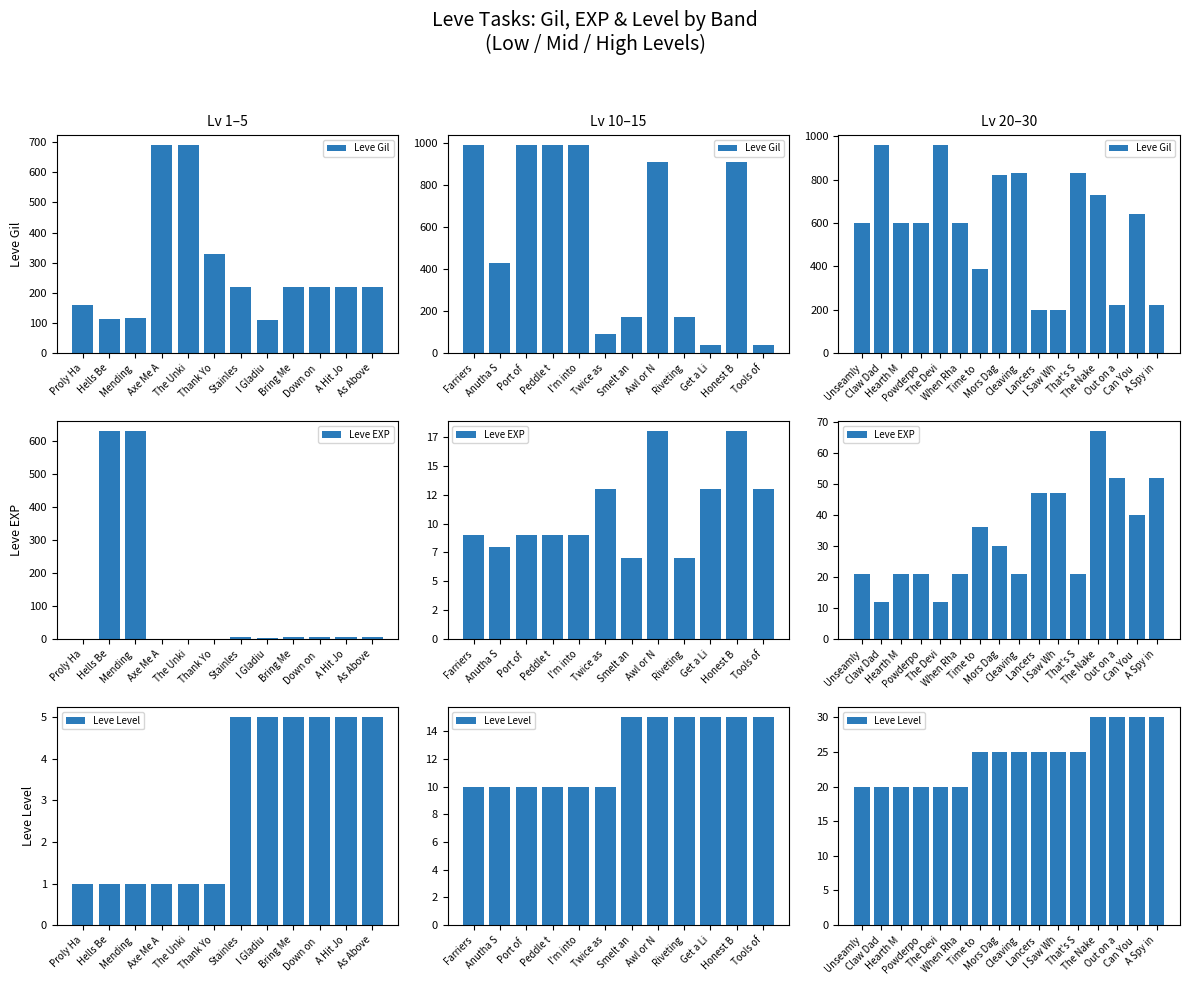

The value of Leve Gil at When Rha is 254. True or false?

False